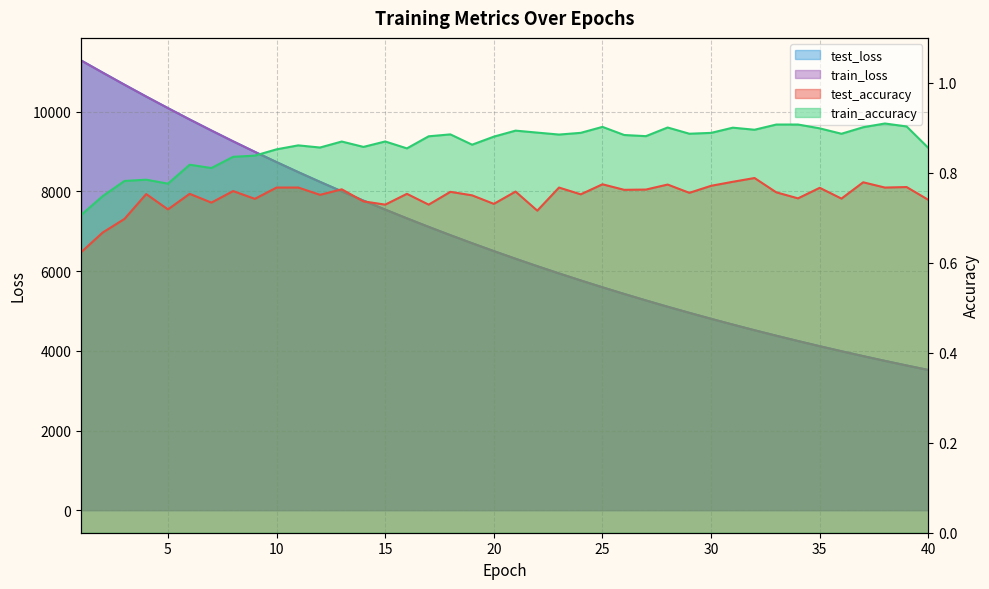

True or false: test_loss and test_accuracy intersect in this chart.

False